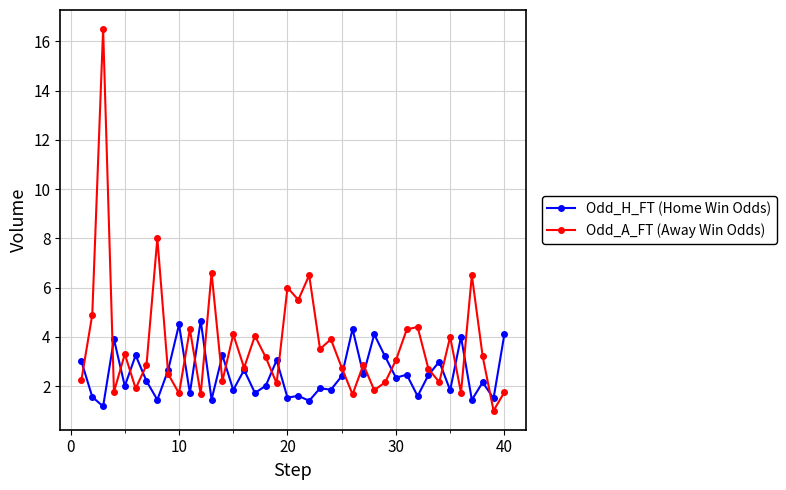

How many series are shown in this chart?

2